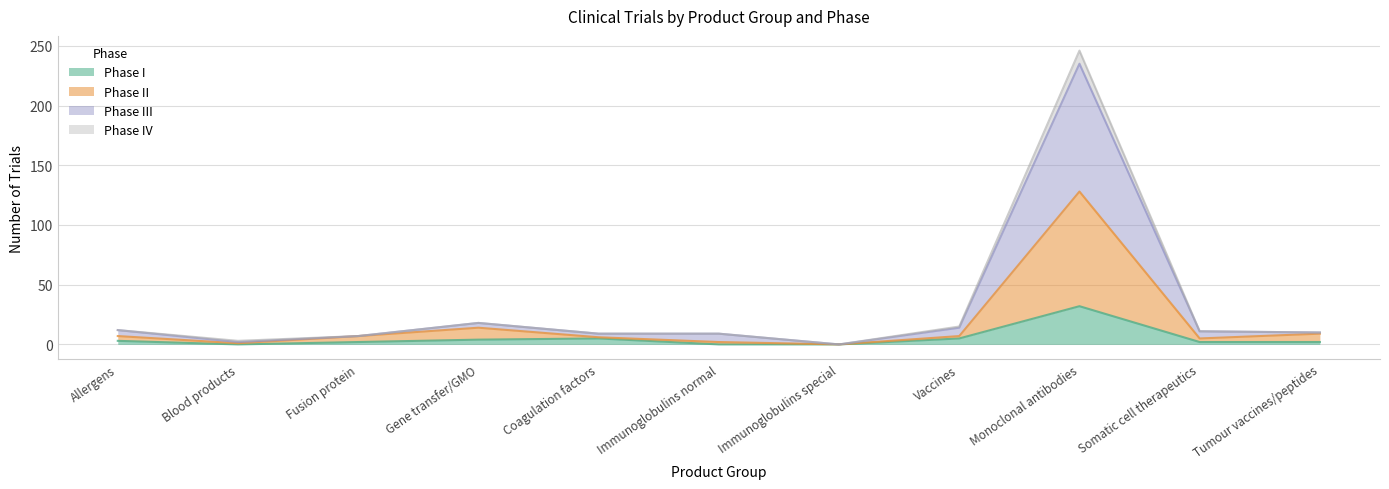

Where is the first local minimum for Phase I?

Blood products